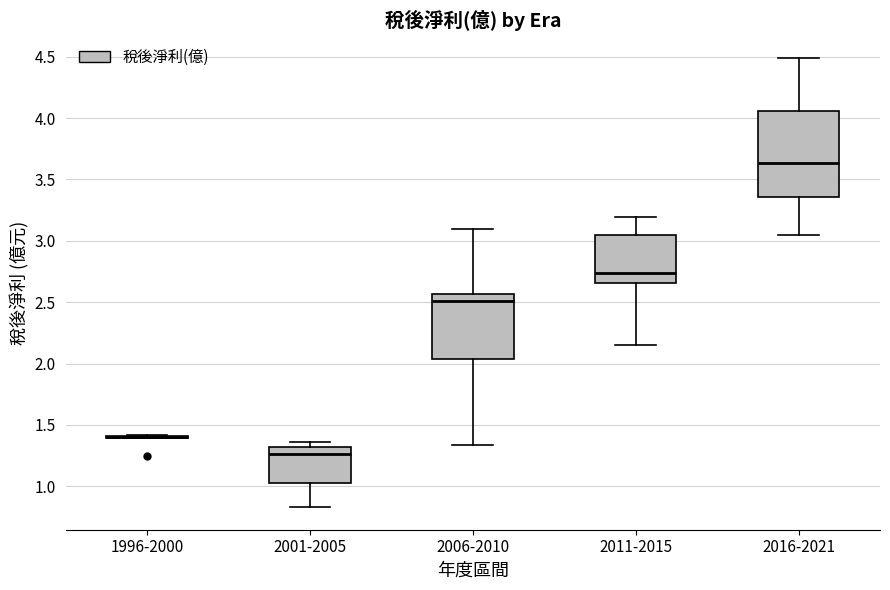

Reading left to right, transcribe this box plot: for each box, give where its median line is, the range the box spans, and where its two whiskers end, as read against the y-axis. The values are not printed on the chart, so give them approximately, as read against the axis.

1996-2000: box collapsed to a line at 1.40, whiskers 1.40 to 1.40
2001-2005: median 1.25, box 1.05 to 1.30, whiskers 0.85 to 1.35
2006-2010: median 2.50, box 2.05 to 2.55, whiskers 1.35 to 3.10
2011-2015: median 2.75, box 2.65 to 3.05, whiskers 2.15 to 3.20
2016-2021: median 3.65, box 3.35 to 4.05, whiskers 3.05 to 4.50